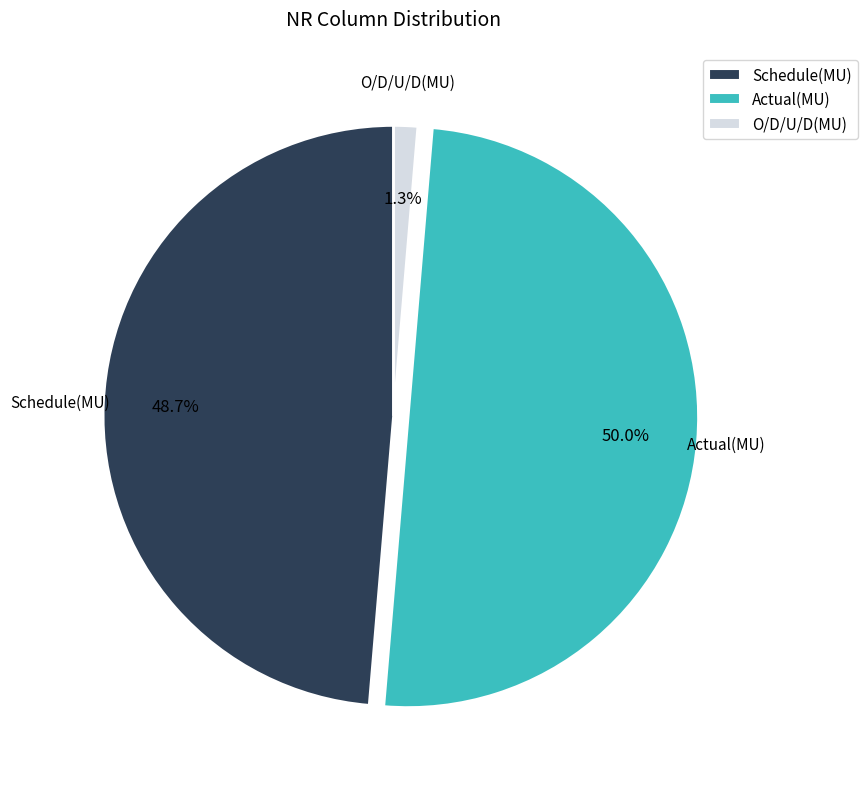

Between Actual(MU) and O/D/U/D(MU), which is larger?

Actual(MU)